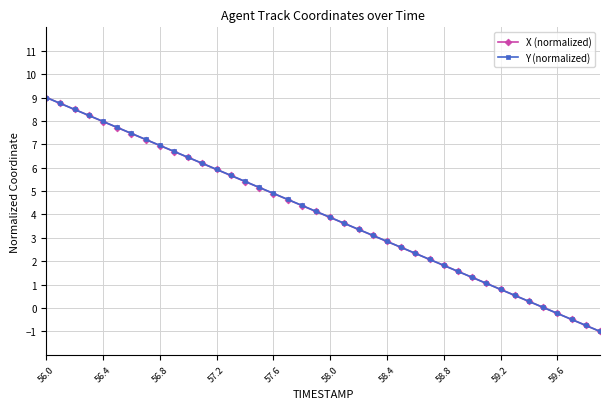

What is the value of the Y (normalized) point at the 10th from the left?

6.7